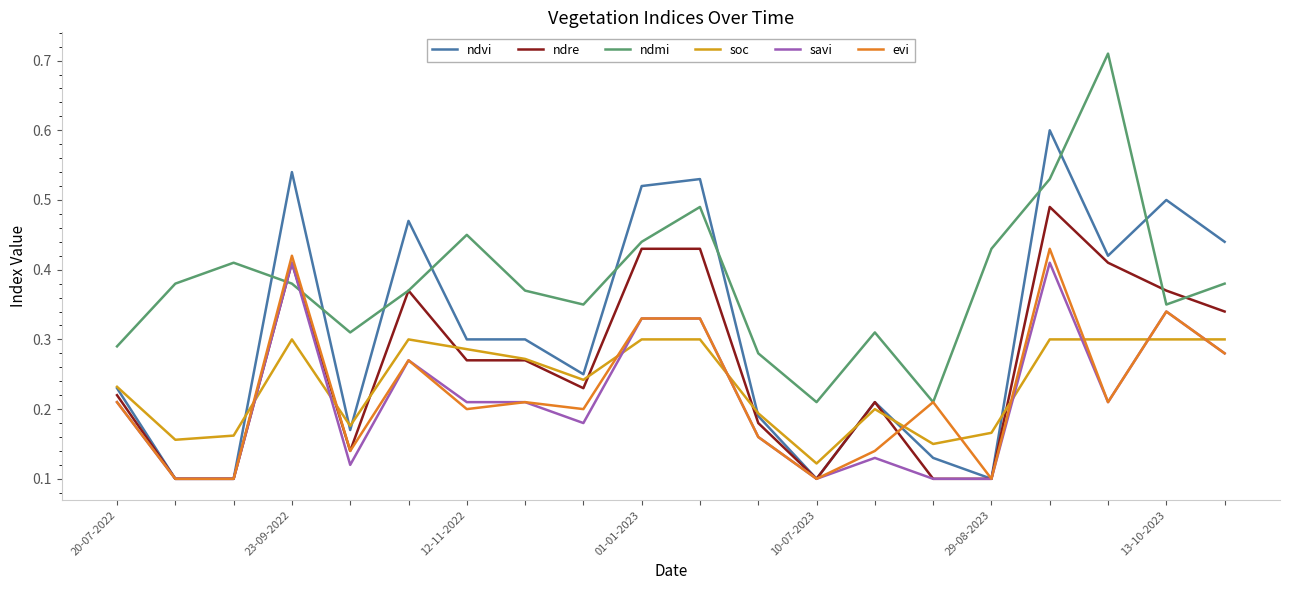

How many times do soc and evi cross each other?

10